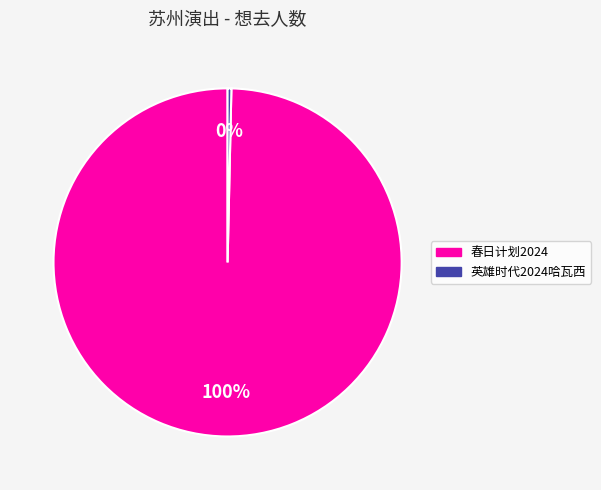

To the nearest percent, what is the combined percentage of 英雄时代2024哈瓦西 and 春日计划2024?

100%